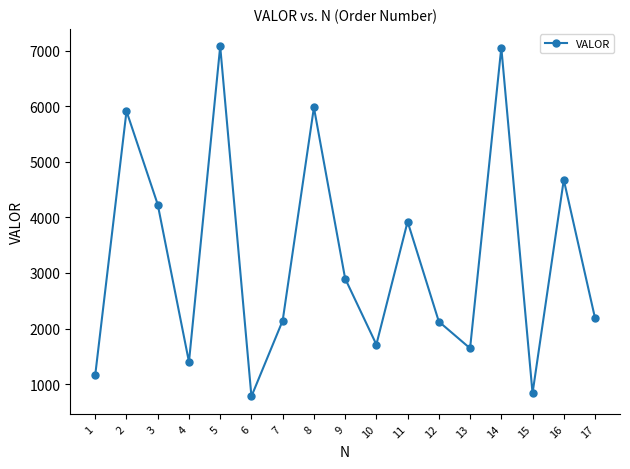

What is the difference between the values at 9 and 8?

3079.1